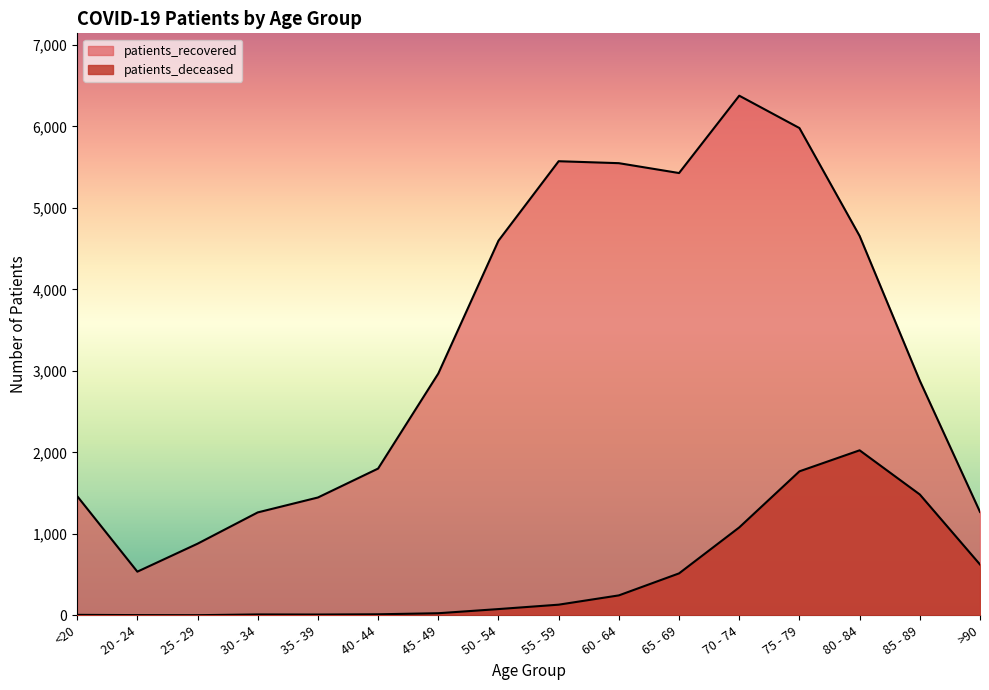

Where does the patients_recovered series first go above 2967?

50 - 54